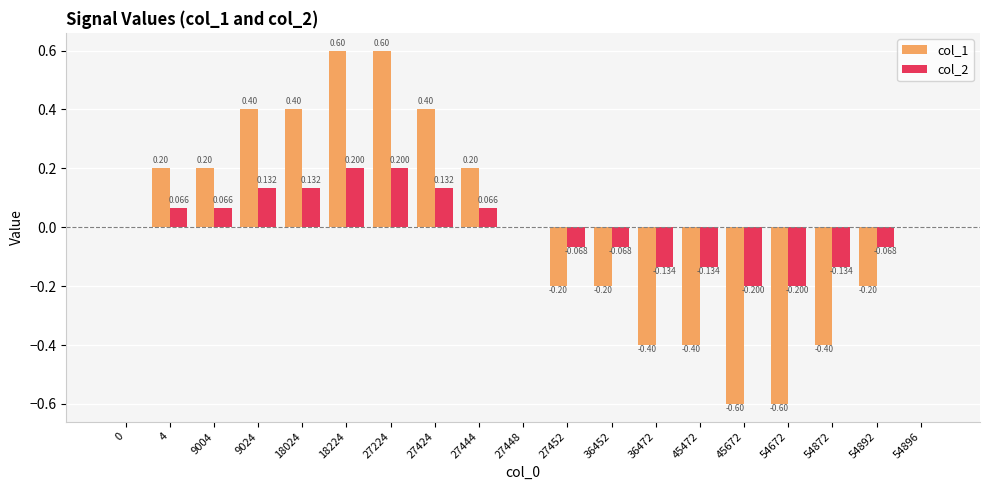

Is the value of col_2 at 36472 greater than the value of col_1 at 18224?

No